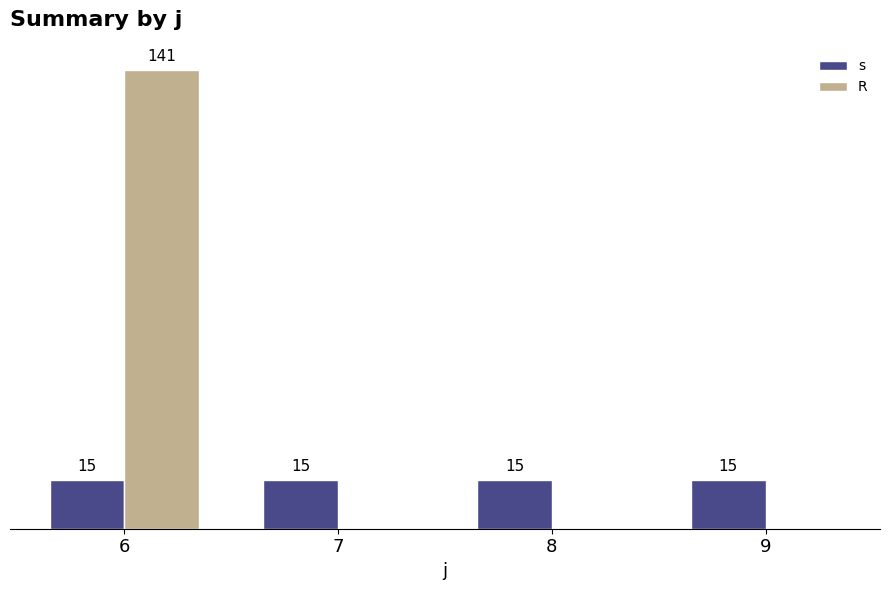

Between 6 and 7, which series saw the biggest shift?

R